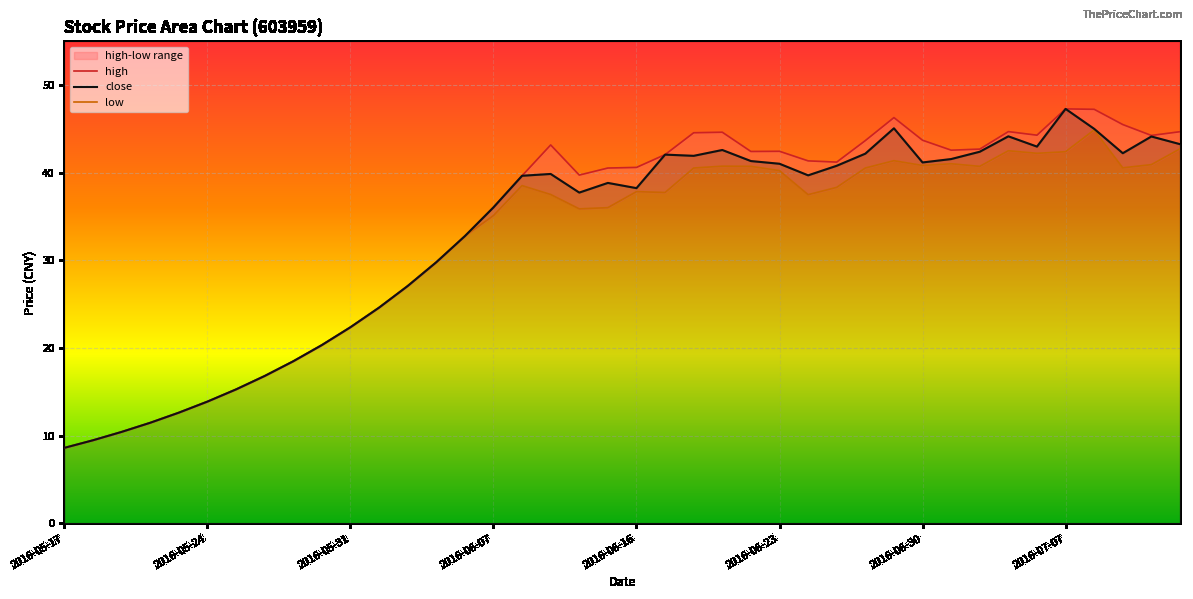

True or false: close has a value of 12.2 at 2016-06-21.

False